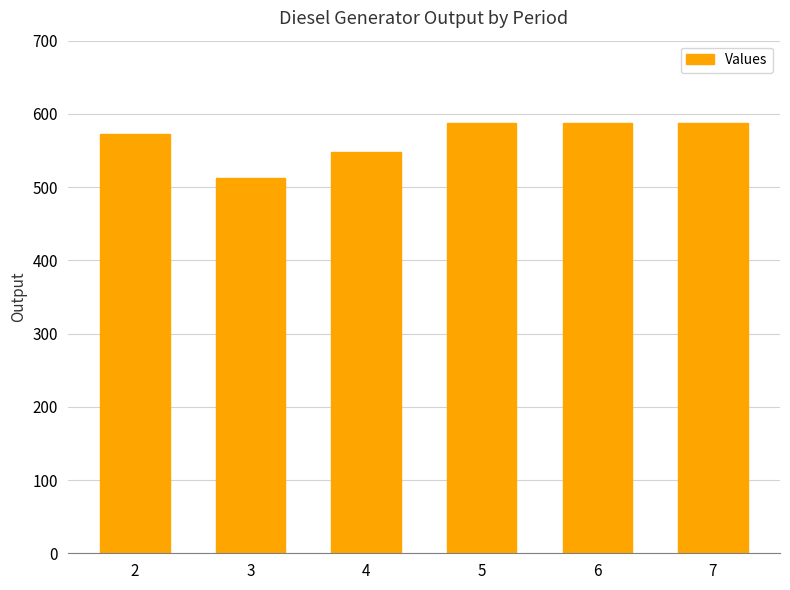

What is the smallest value displayed?

512